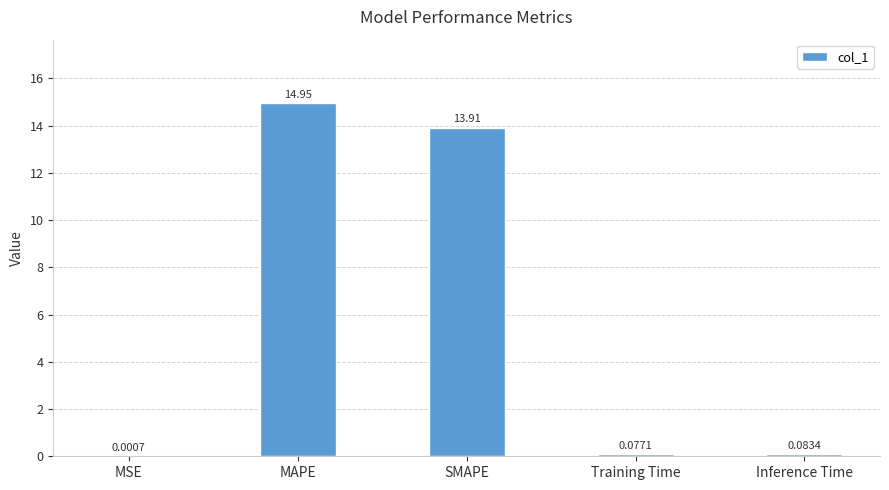

Which label corresponds to the largest value in the chart?

MAPE